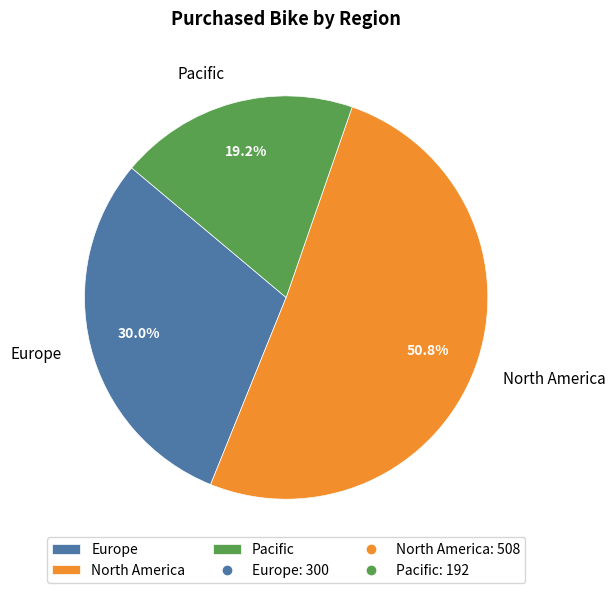

Approximately how many times larger is the value at North America compared to Europe?

1.7